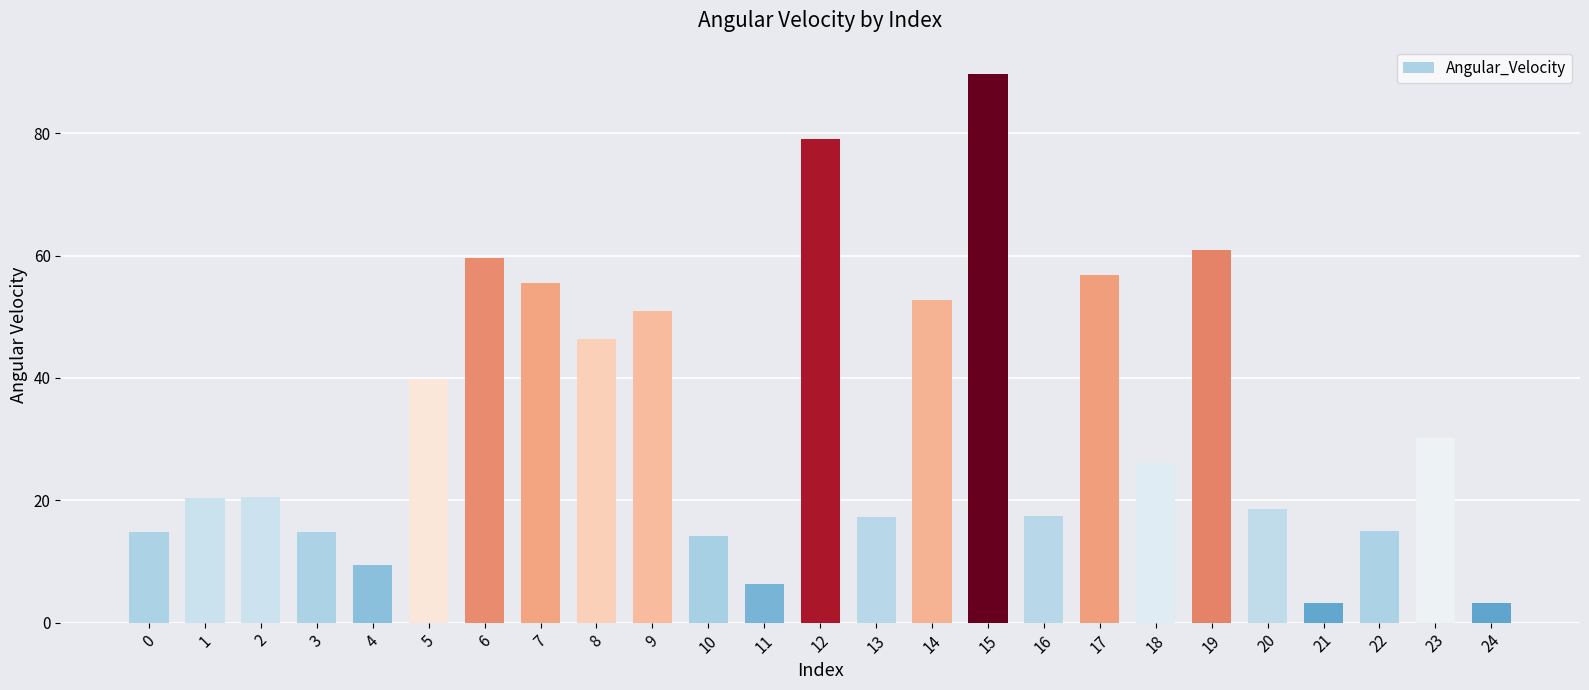

What is the sum of the values at 24 and 18?

29.3